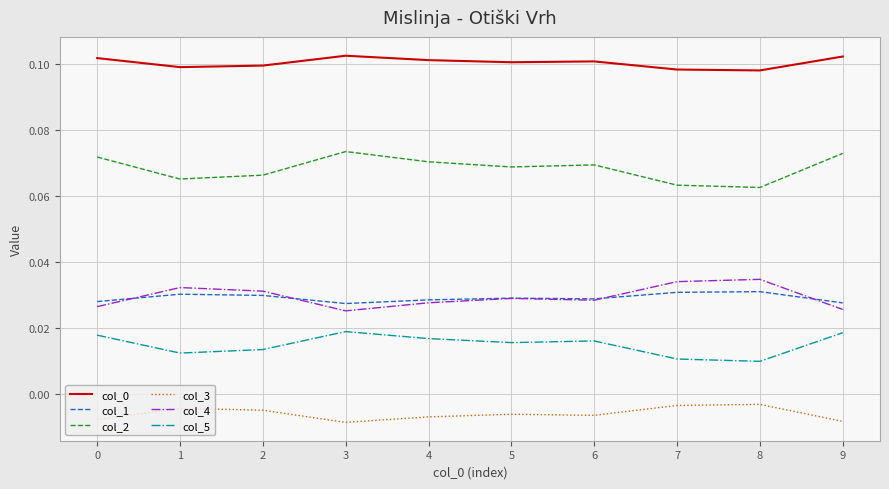

Does the chart have visible grid lines?

Yes